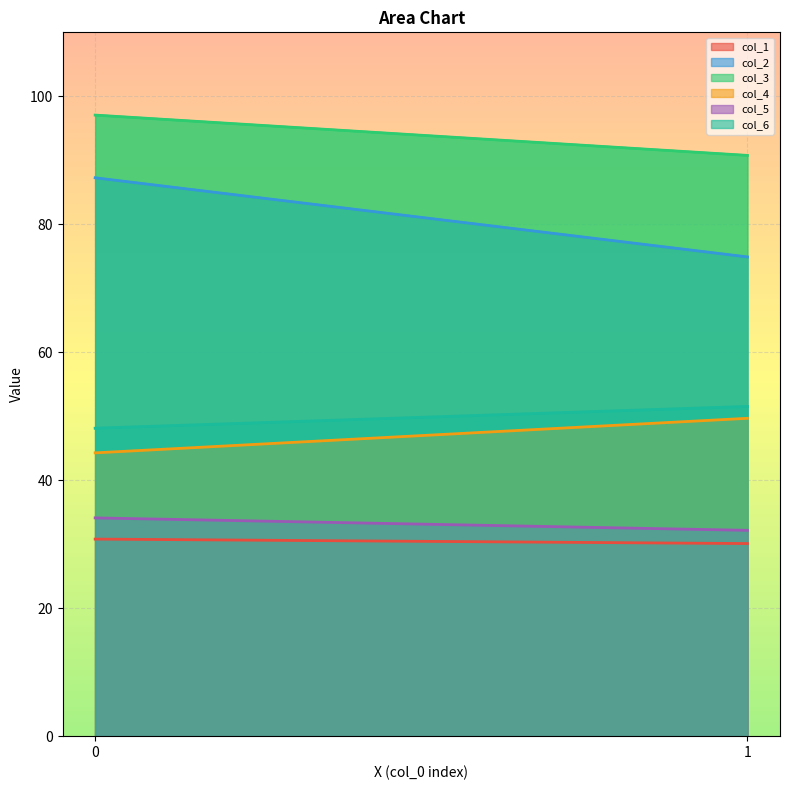

True or false: col_6 has a value of 29.5 at 0.

False